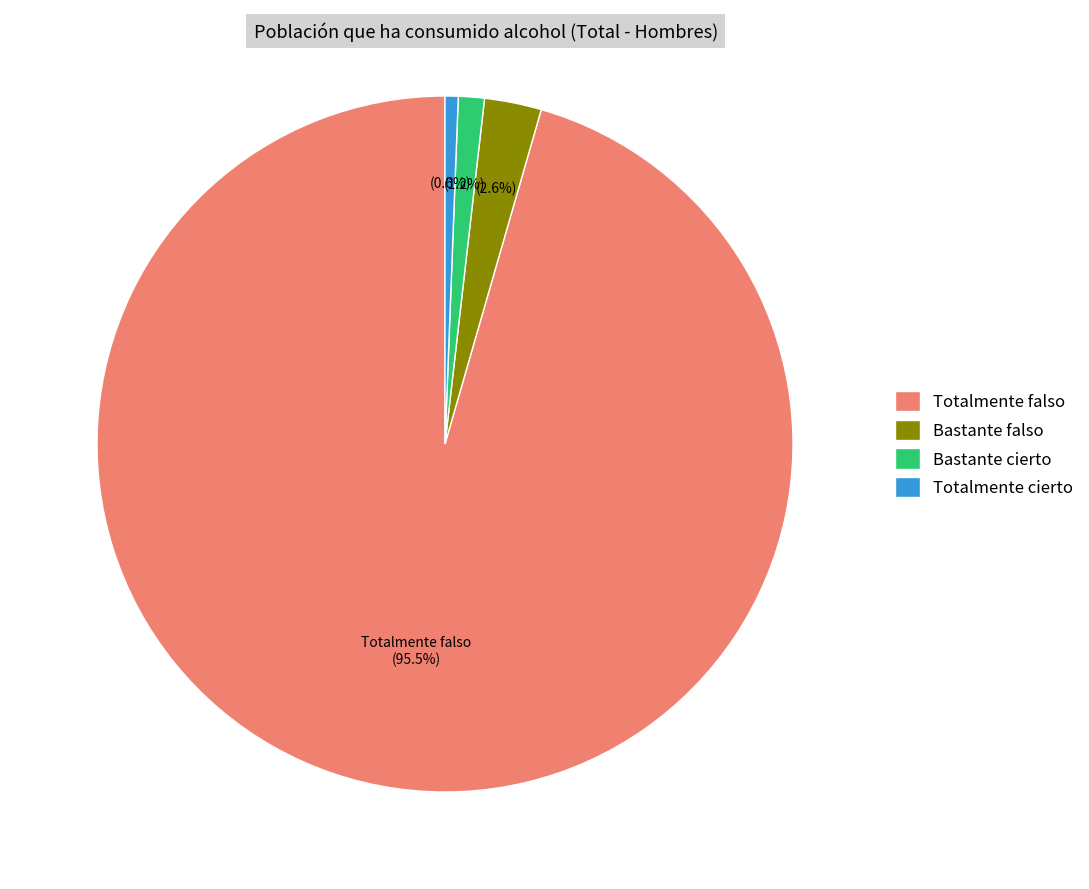

Approximately how many times larger is the value at Bastante cierto compared to Totalmente cierto?

2.0